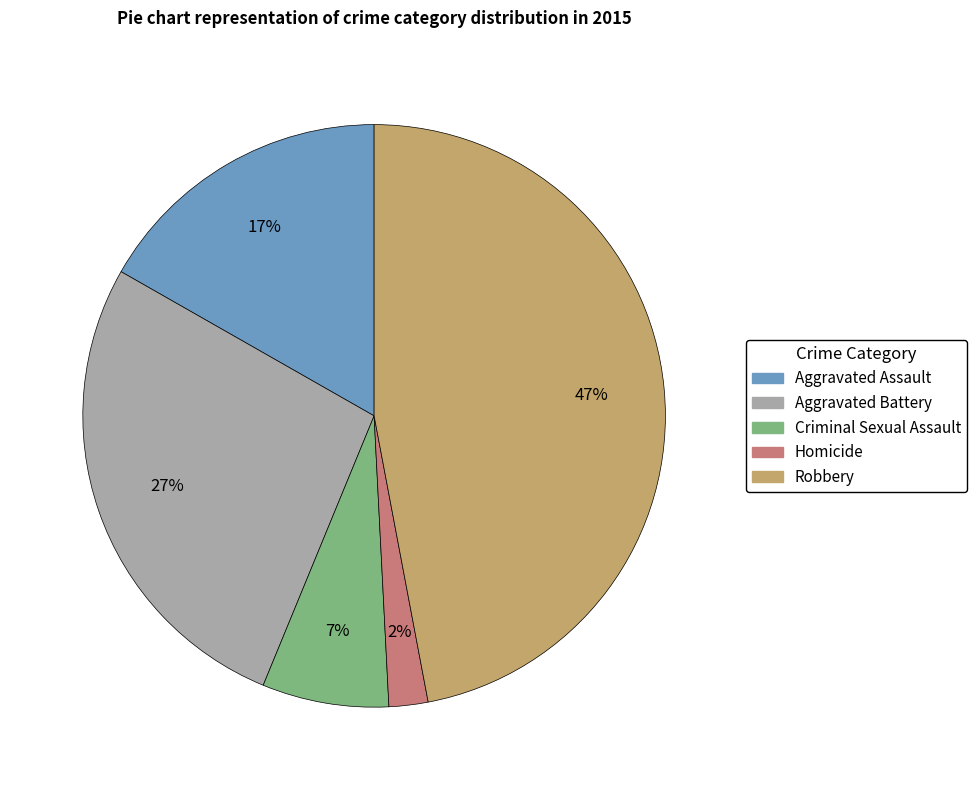

Is there a majority slice in this chart?

No